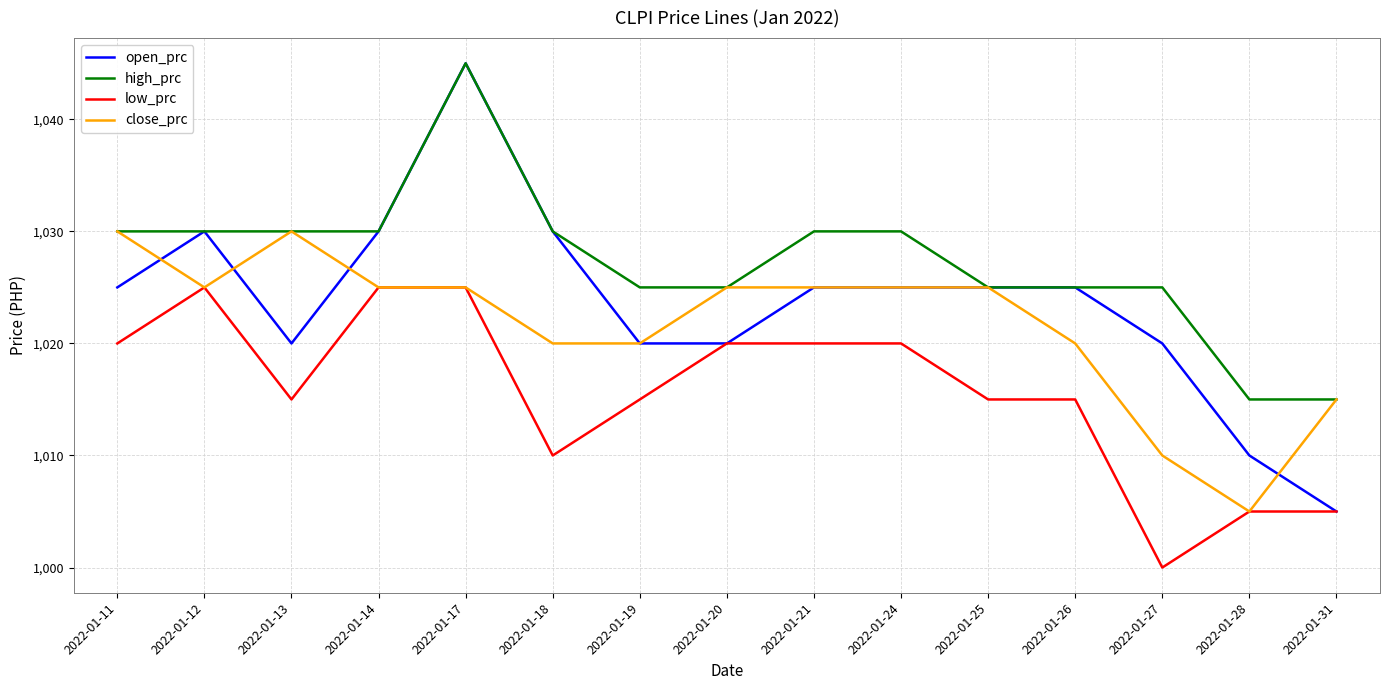

Is it true that low_prc equals 1015 at 2022-01-25?

True